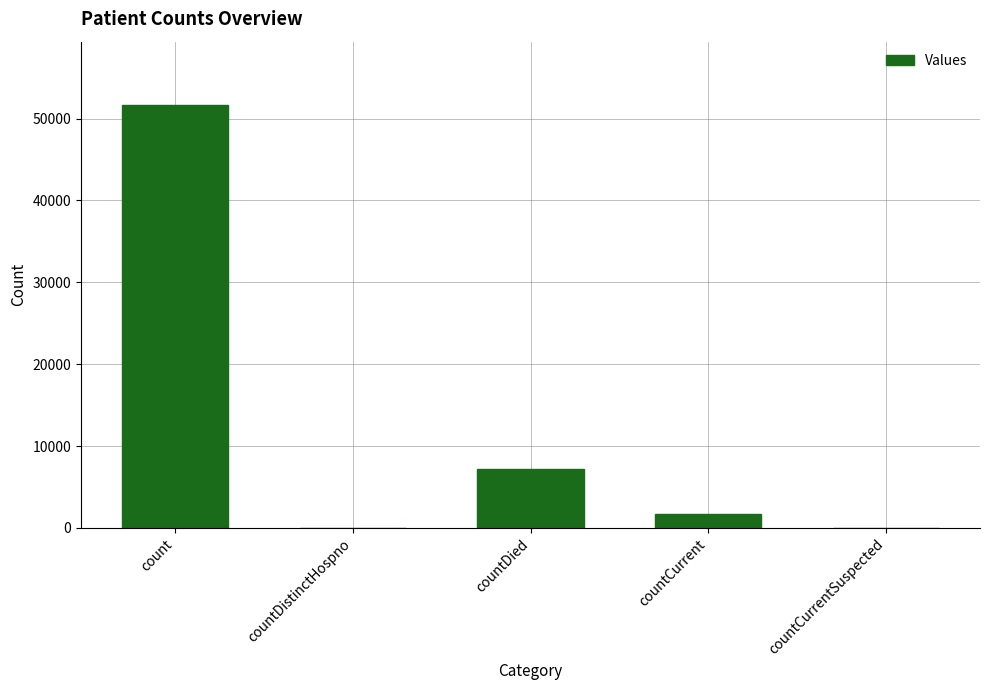

The chart shows a value of 51639 at count. True or false?

True